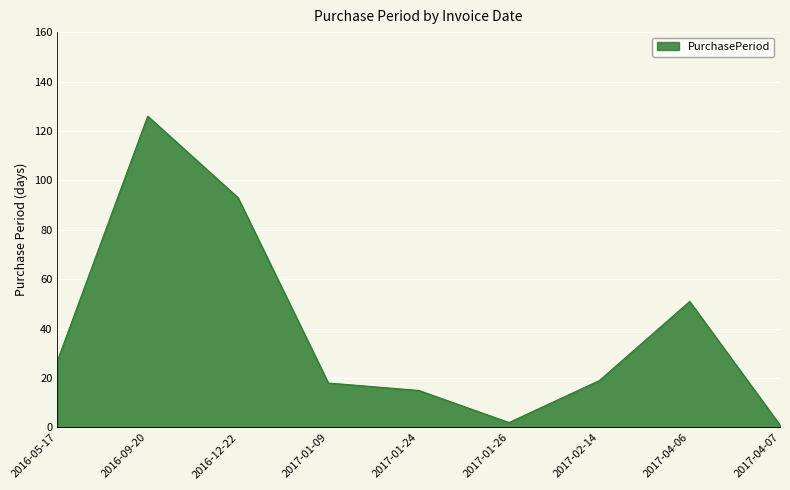

Reading left to right, list all the values displayed in this chart.

27	126	93	18	15	2	19	51	1